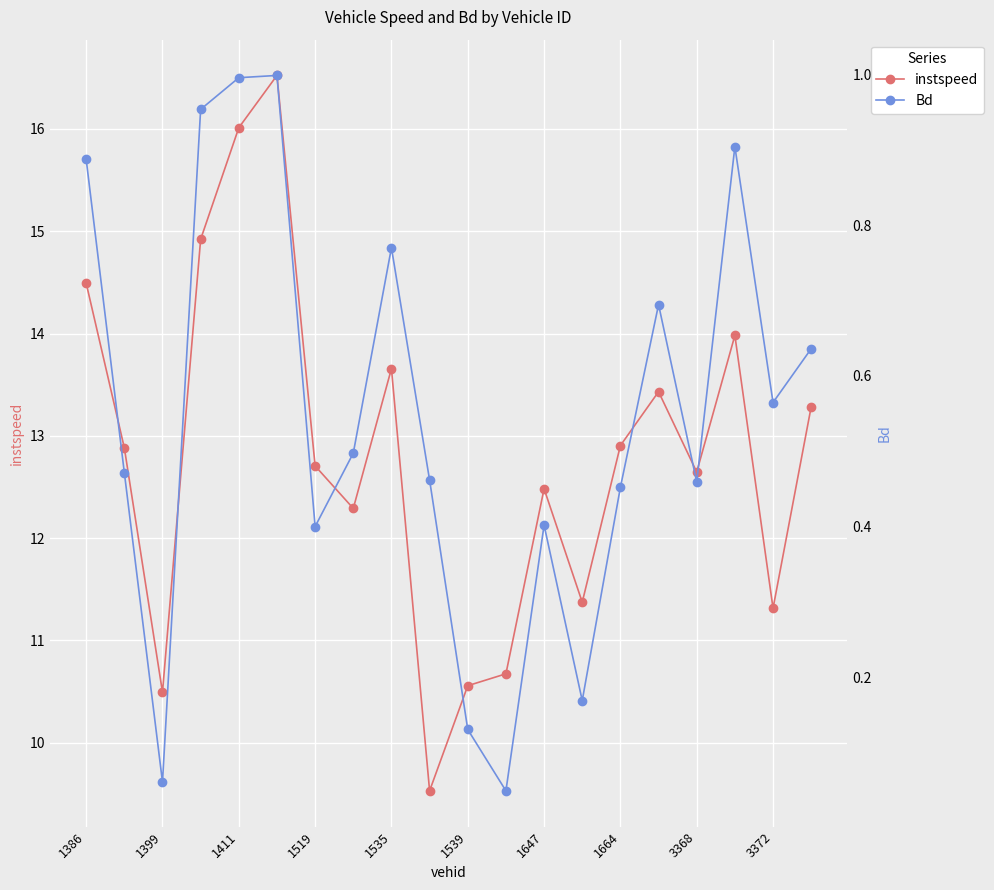

What are all the series names shown in the legend?

instspeed, Bd